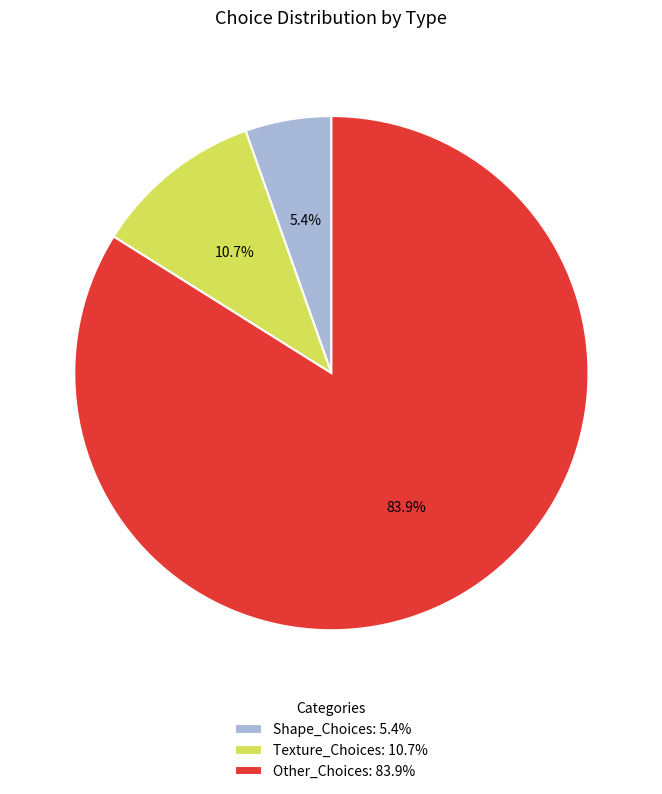

Does any single category account for the majority?

Yes